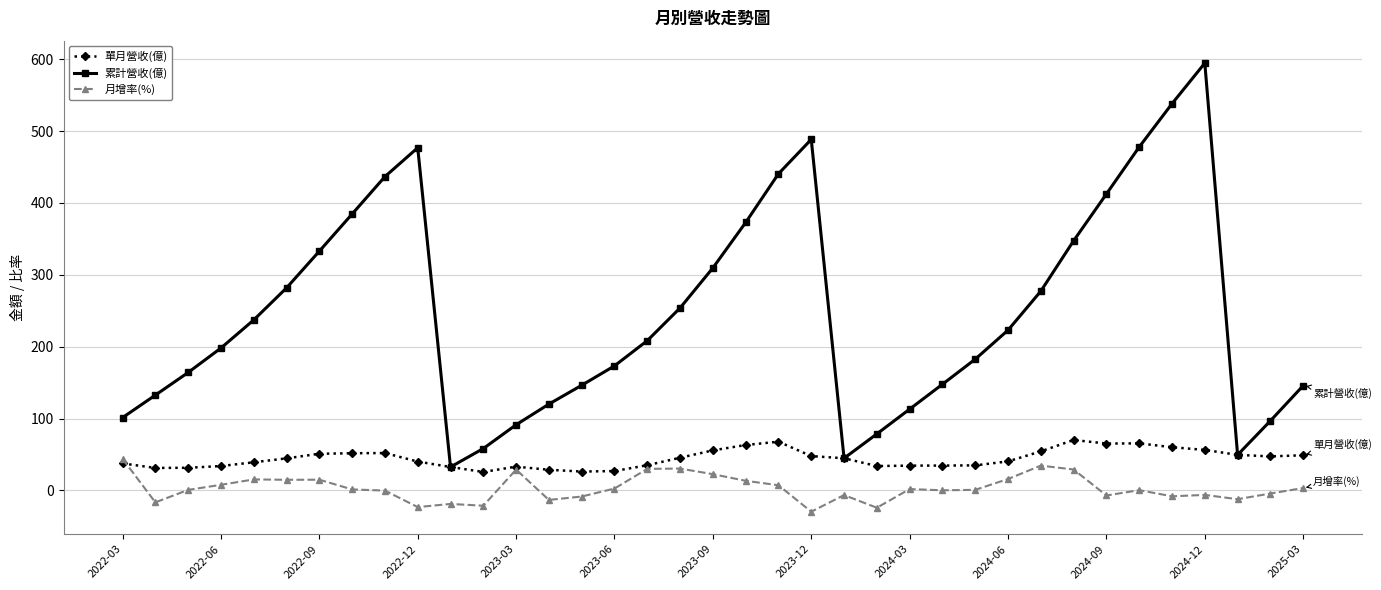

List the series in order of their overall mean, highest first.

累計營收(億), 單月營收(億), 月增率(%)